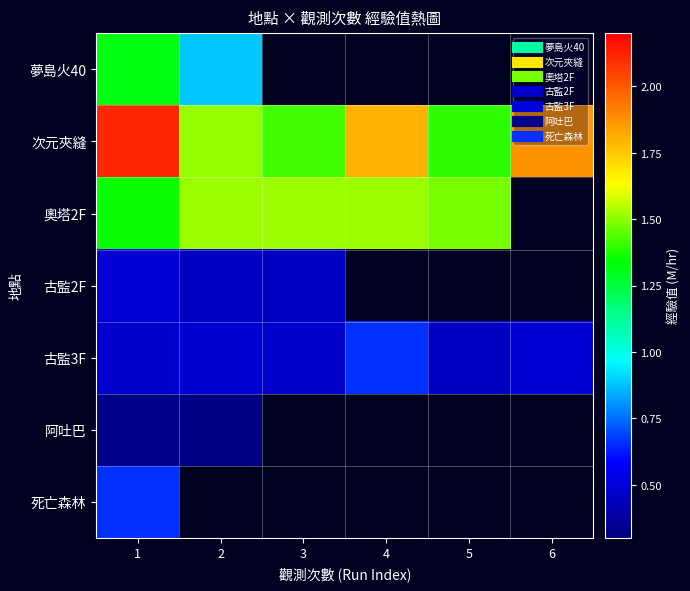

The value of 夢島火40 at 1 is 2.3. True or false?

False